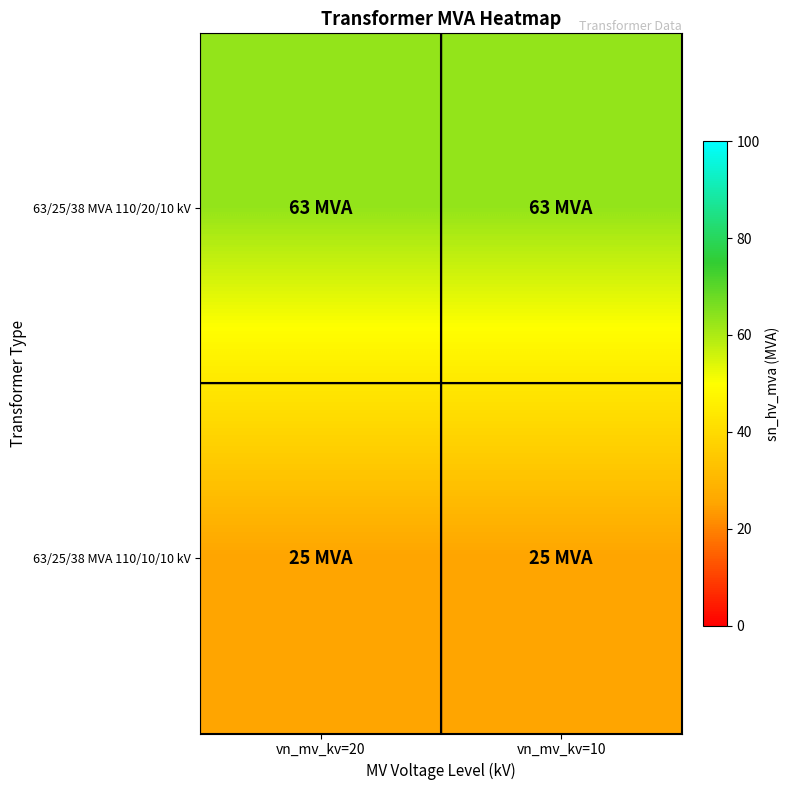

At which category is the sum across all series the highest?

vn_mv_kv=20